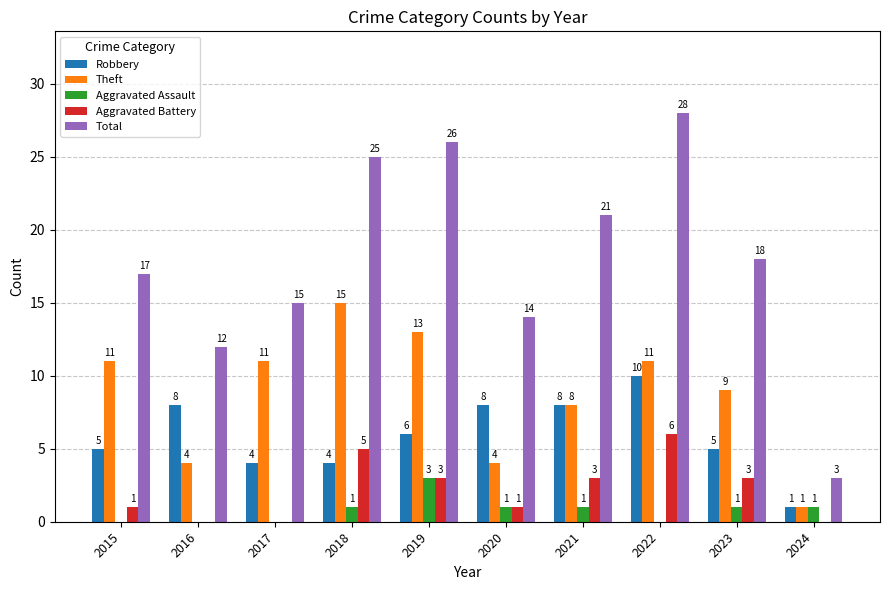

Which series has the largest total across all categories?

Total